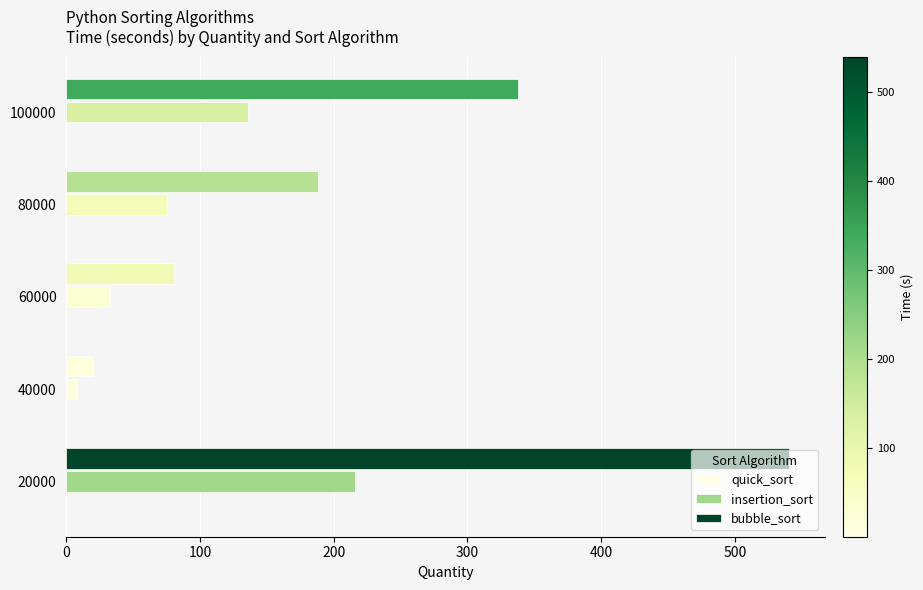

How many values in the insertion_sort series exceed 75?

3